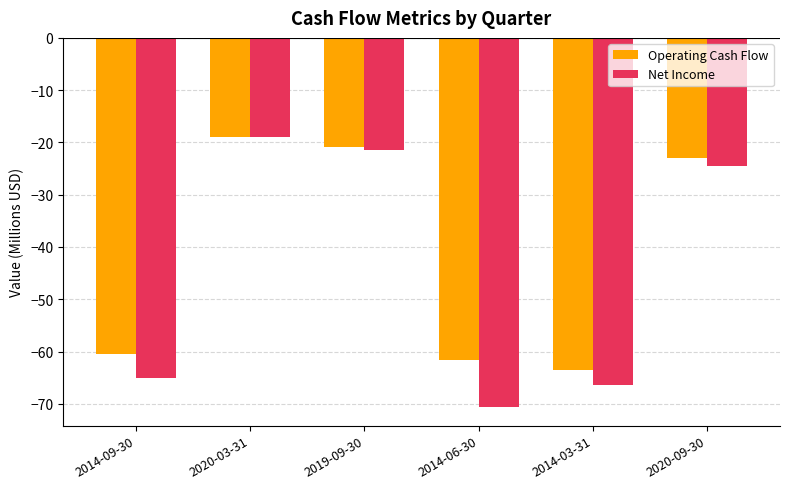

What is the difference between the maximum and minimum values in the Operating Cash Flow series?

44.6